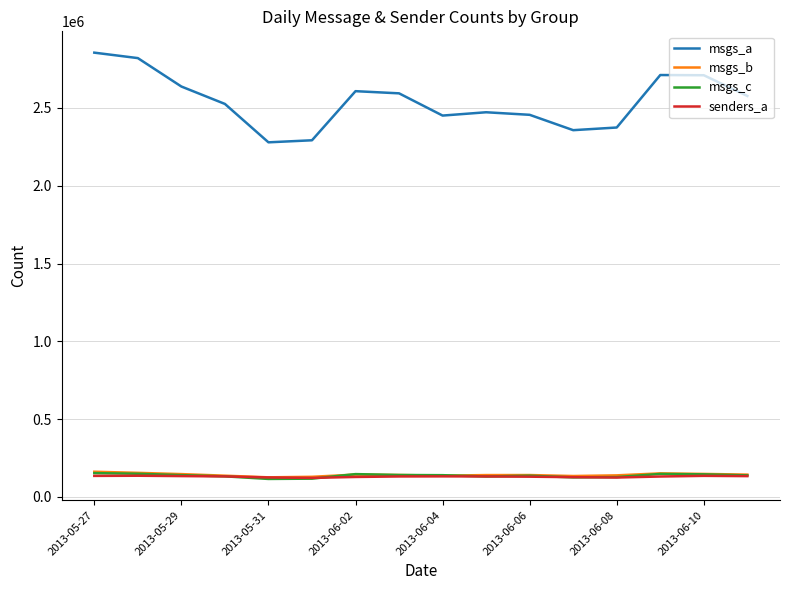

Which series has the largest total across all categories?

msgs_a